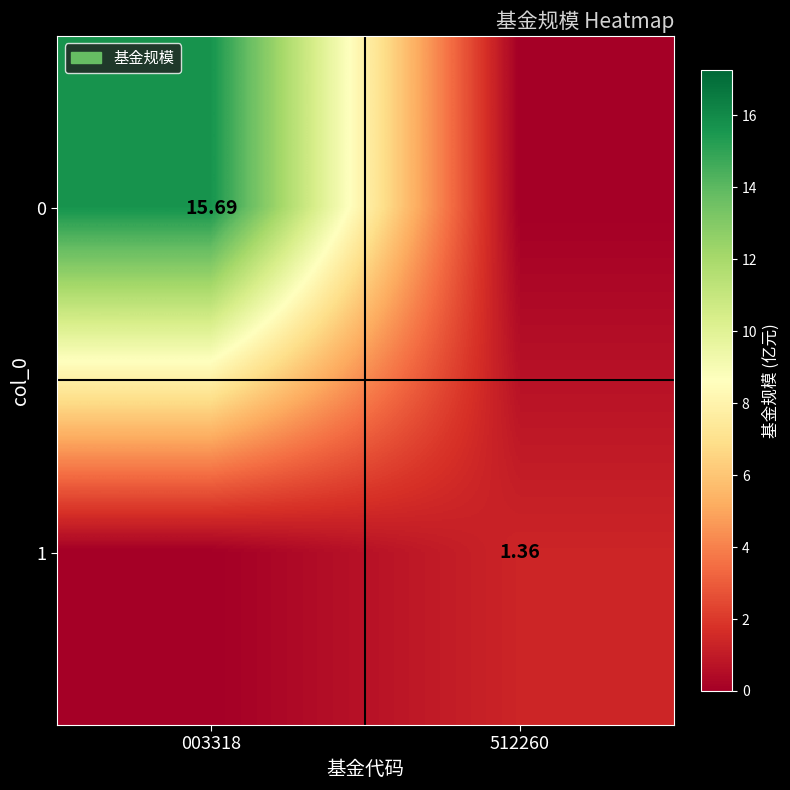

How many data points in 0 are less than 15?

1